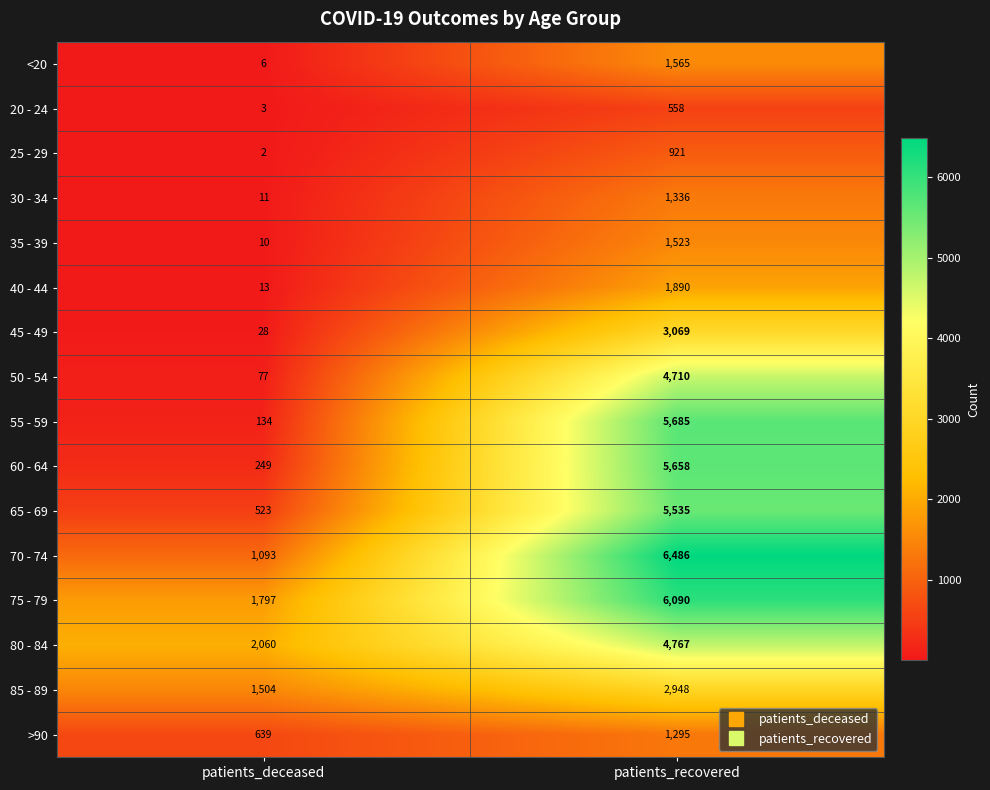

What is the sum of the 60 - 64 values at patients_recovered and patients_deceased?

5907